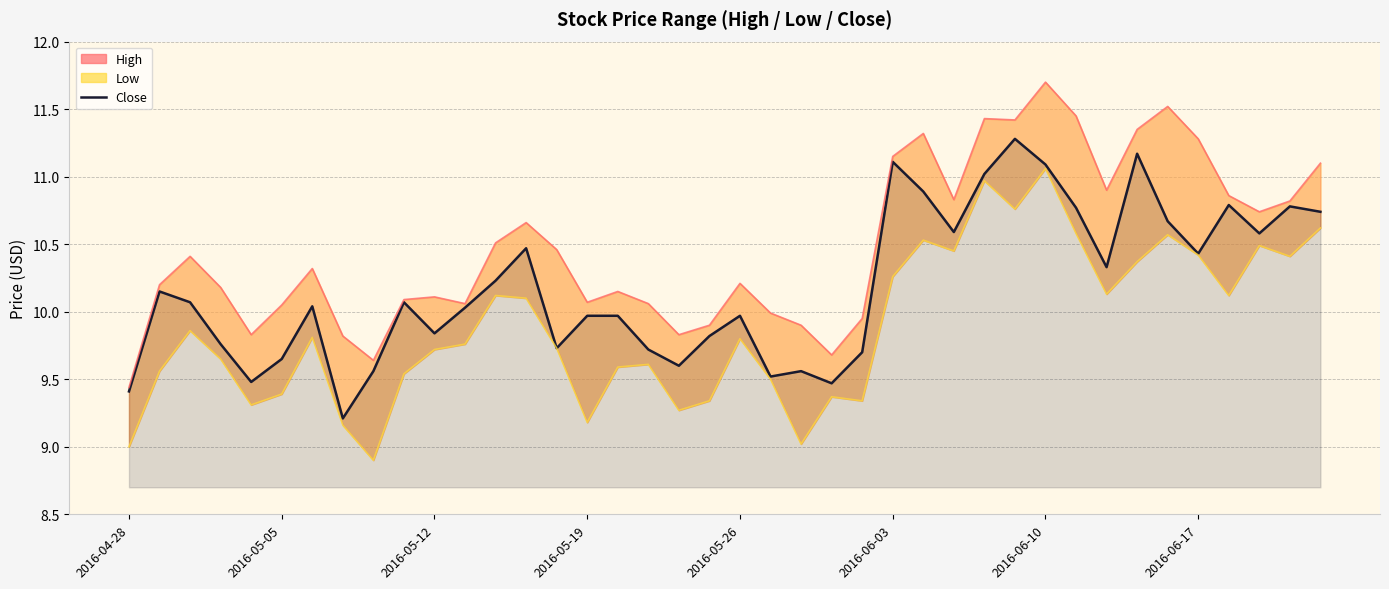

What position from the right is 19?

21